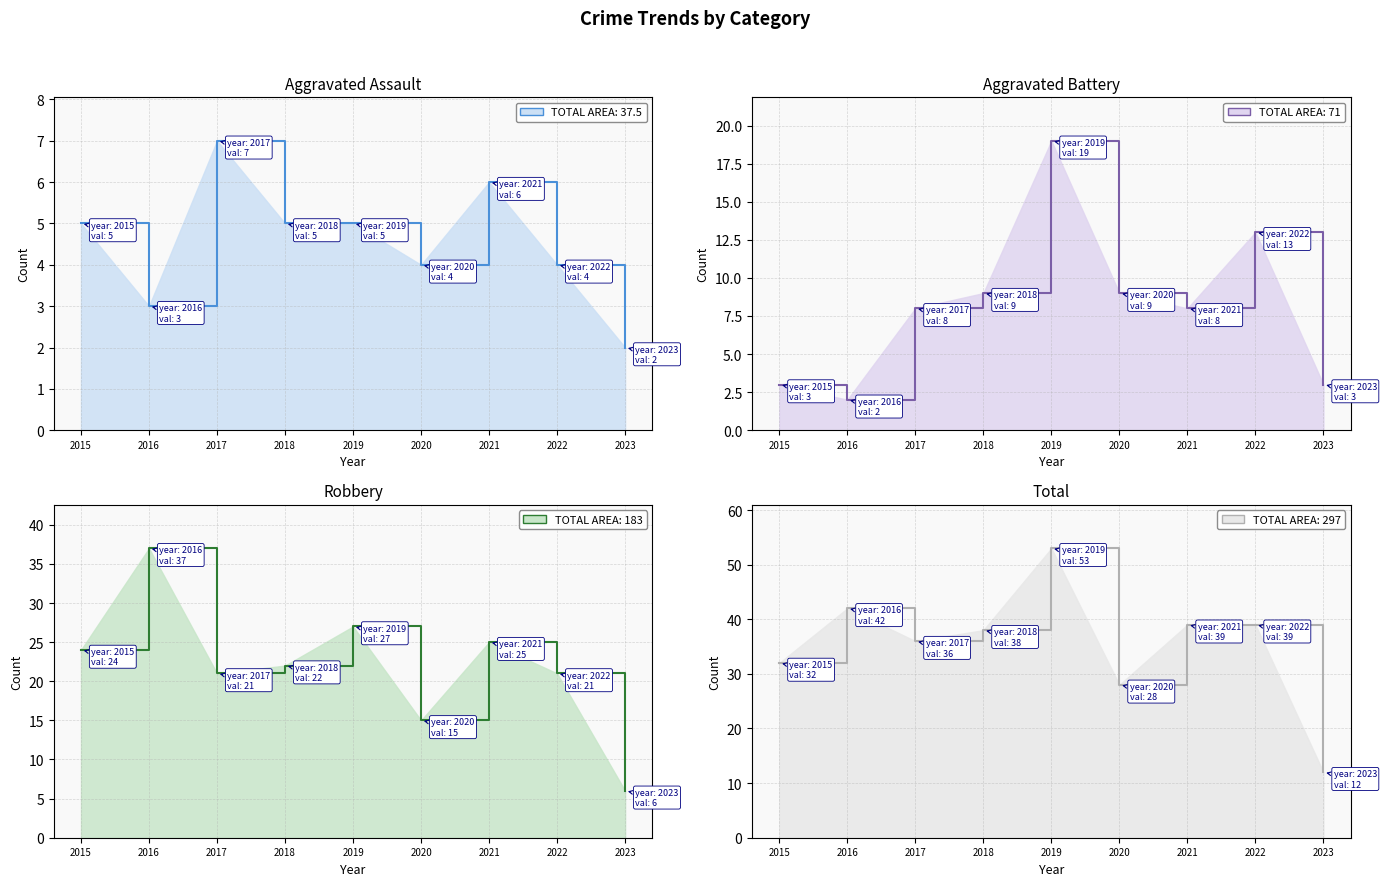

Reading left to right, transcribe all the data shown in this chart.

Aggravated Assault line: 5	3	7	5	5	4	6	4	2
Aggravated Battery line: 3	2	8	9	19	9	8	13	3
Robbery line: 24	37	21	22	27	15	25	21	6
Total line: 32	42	36	38	53	28	39	39	12